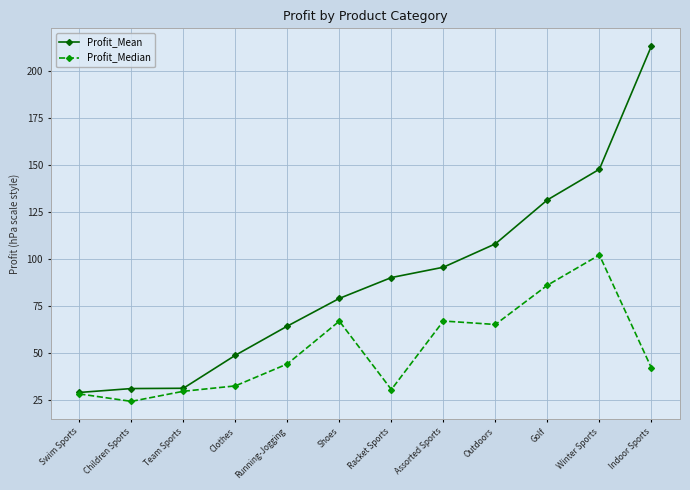

List the series in order of their peak value, lowest first.

Profit_Median, Profit_Mean